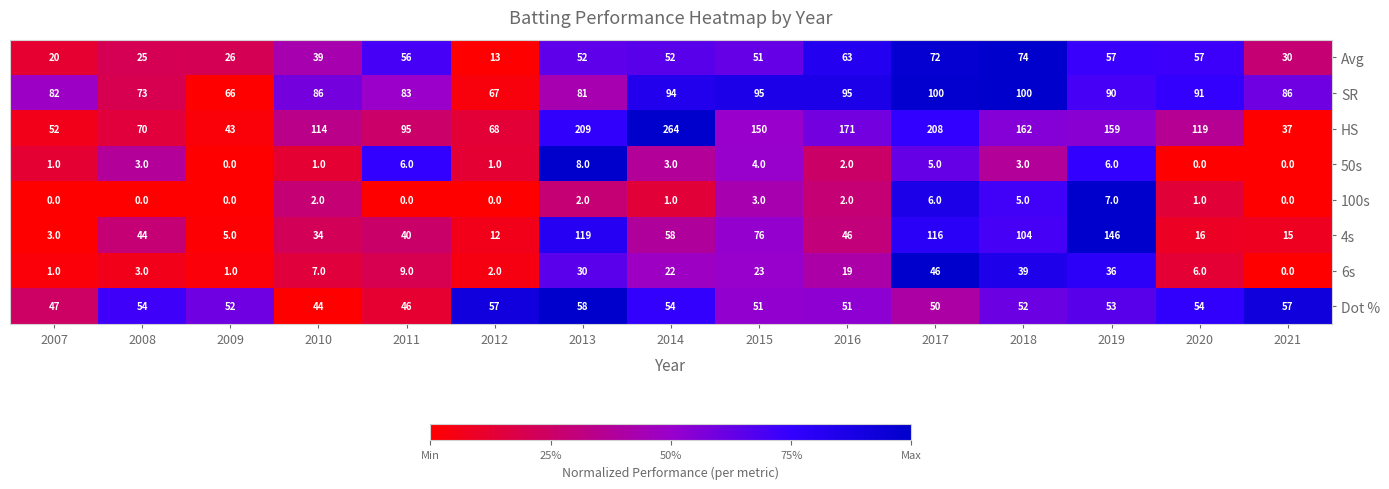

What value does the 4s series have at 2007?

3